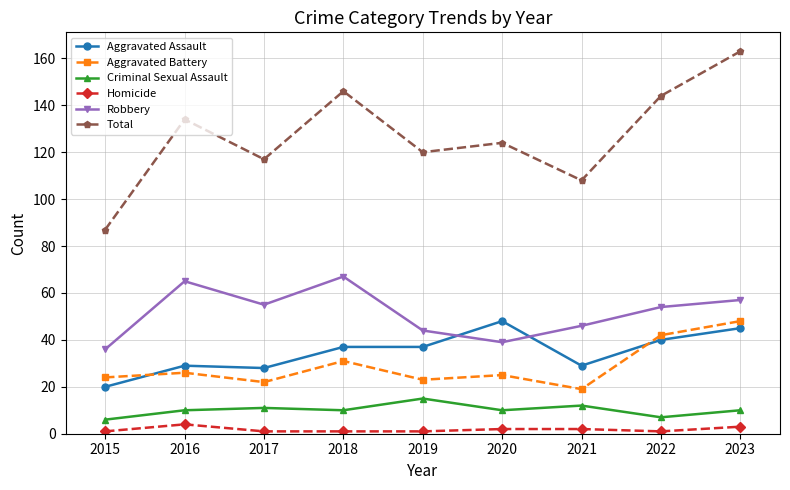

Is the value of Aggravated Assault at 2017 greater than the value of Total at 2021?

No